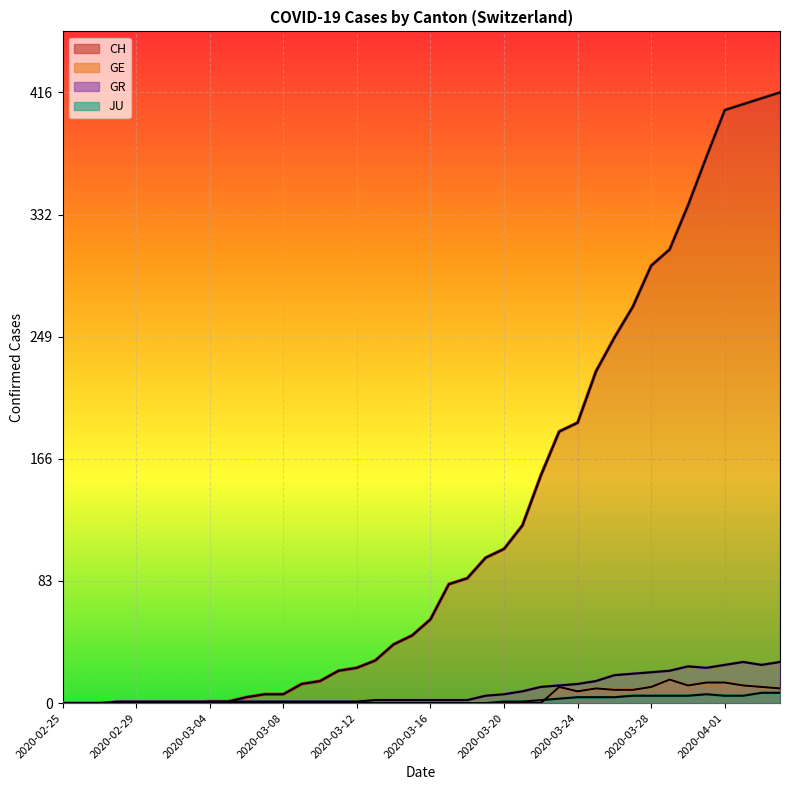

Reading right to left, extract all data points from this chart.

CH: 2020-04-04=416	2020-04-03=412	2020-04-02=408	2020-04-01=404	2020-03-31=372	2020-03-30=339	2020-03-29=309	2020-03-28=298	2020-03-27=270	2020-03-26=249	2020-03-25=226	2020-03-24=191	2020-03-23=185	2020-03-22=155	2020-03-21=121	2020-03-20=105	2020-03-19=99	2020-03-18=85	2020-03-17=81	2020-03-16=57	2020-03-15=46	2020-03-14=40	2020-03-13=29	2020-03-12=24	2020-03-11=22	2020-03-10=15	2020-03-09=13	2020-03-08=6	2020-03-07=6	2020-03-06=4	2020-03-05=1	2020-03-04=1	2020-03-03=0	2020-03-02=0	2020-03-01=0	2020-02-29=0	2020-02-28=0	2020-02-27=0	2020-02-26=0	2020-02-25=0
GE: 2020-04-04=10	2020-04-03=11	2020-04-02=12	2020-04-01=14	2020-03-31=14	2020-03-30=12	2020-03-29=16	2020-03-28=11	2020-03-27=9	2020-03-26=9	2020-03-25=10	2020-03-24=8	2020-03-23=11	2020-03-22=0	2020-03-21=0	2020-03-20=0	2020-03-19=0	2020-03-18=0	2020-03-17=0	2020-03-16=0	2020-03-15=0	2020-03-14=0	2020-03-13=0	2020-03-12=0	2020-03-11=0	2020-03-10=0	2020-03-09=0	2020-03-08=0	2020-03-07=0	2020-03-06=0	2020-03-05=0	2020-03-04=0	2020-03-03=0	2020-03-02=0	2020-03-01=0	2020-02-29=0	2020-02-28=0	2020-02-27=0	2020-02-26=0	2020-02-25=0
GR: 2020-04-04=28	2020-04-03=26	2020-04-02=28	2020-04-01=26	2020-03-31=24	2020-03-30=25	2020-03-29=22	2020-03-28=21	2020-03-27=20	2020-03-26=19	2020-03-25=15	2020-03-24=13	2020-03-23=12	2020-03-22=11	2020-03-21=8	2020-03-20=6	2020-03-19=5	2020-03-18=2	2020-03-17=2	2020-03-16=2	2020-03-15=2	2020-03-14=2	2020-03-13=2	2020-03-12=1	2020-03-11=1	2020-03-10=1	2020-03-09=1	2020-03-08=1	2020-03-07=1	2020-03-06=1	2020-03-05=1	2020-03-04=1	2020-03-03=1	2020-03-02=1	2020-03-01=1	2020-02-29=1	2020-02-28=1	2020-02-27=0	2020-02-26=0	2020-02-25=0
JU: 2020-04-04=7	2020-04-03=7	2020-04-02=5	2020-04-01=5	2020-03-31=6	2020-03-30=5	2020-03-29=5	2020-03-28=5	2020-03-27=5	2020-03-26=4	2020-03-25=4	2020-03-24=4	2020-03-23=3	2020-03-22=2	2020-03-21=1	2020-03-20=1	2020-03-19=0	2020-03-18=0	2020-03-17=0	2020-03-16=0	2020-03-15=0	2020-03-14=0	2020-03-13=0	2020-03-12=0	2020-03-11=0	2020-03-10=0	2020-03-09=0	2020-03-08=0	2020-03-07=0	2020-03-06=0	2020-03-05=0	2020-03-04=0	2020-03-03=0	2020-03-02=0	2020-03-01=0	2020-02-29=0	2020-02-28=0	2020-02-27=0	2020-02-26=0	2020-02-25=0